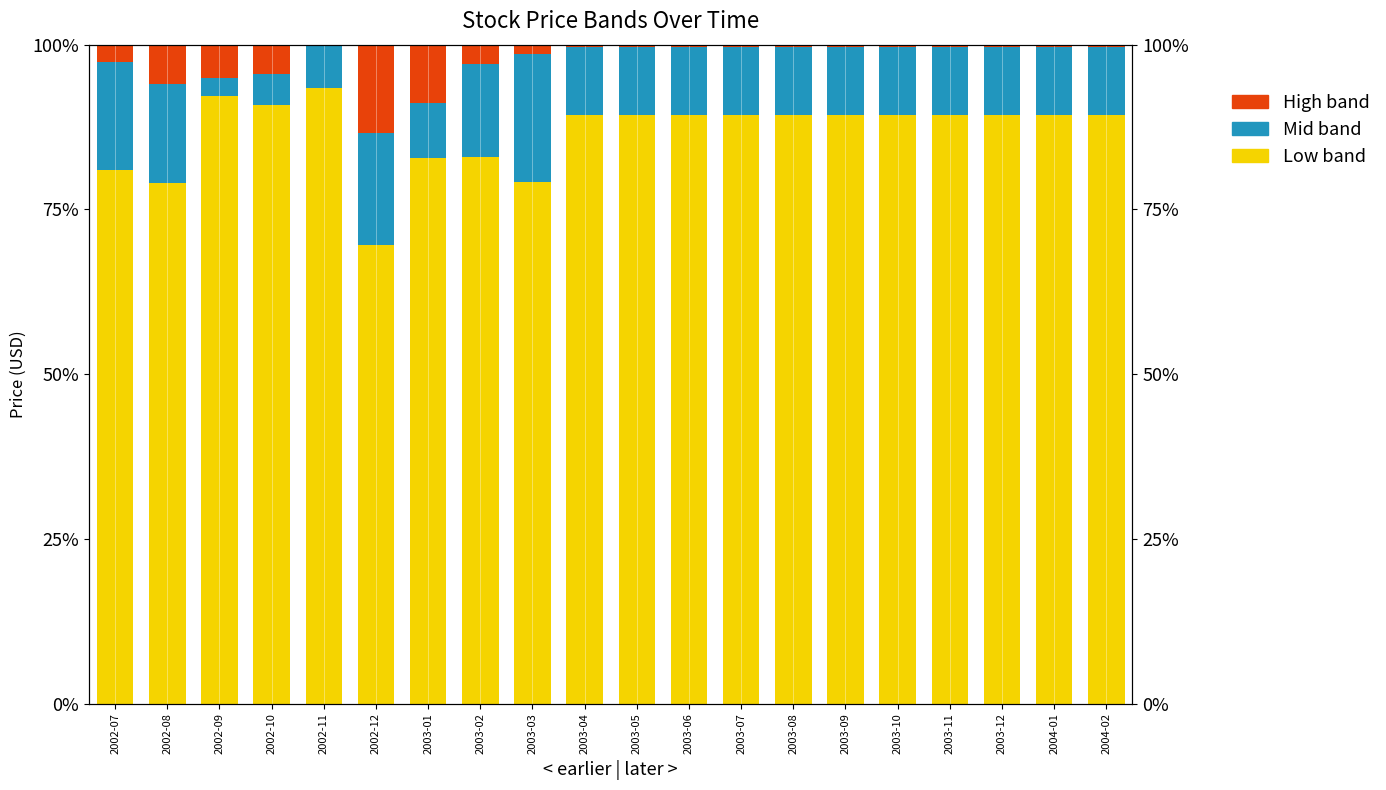

Reading right to left, extract all data points from this chart.

Low band: 2004-02=89.3	2004-01=89.3	2003-12=89.3	2003-11=89.3	2003-10=89.3	2003-09=89.3	2003-08=89.3	2003-07=89.3	2003-06=89.3	2003-05=89.3	2003-04=89.3	2003-03=79.2	2003-02=82.9	2003-01=82.8	2002-12=69.6	2002-11=93.5	2002-10=90.8	2002-09=92.2	2002-08=79.0	2002-07=81.0
Mid band: 2004-02=10.3	2004-01=10.3	2003-12=10.3	2003-11=10.3	2003-10=10.3	2003-09=10.3	2003-08=10.3	2003-07=10.3	2003-06=10.3	2003-05=10.3	2003-04=10.3	2003-03=19.3	2003-02=14.1	2003-01=8.3	2002-12=17.0	2002-11=10.3	2002-10=4.8	2002-09=2.8	2002-08=15.1	2002-07=16.3
High band: 2004-02=0.4	2004-01=0.4	2003-12=0.4	2003-11=0.4	2003-10=0.4	2003-09=0.4	2003-08=0.4	2003-07=0.4	2003-06=0.4	2003-05=0.4	2003-04=0.4	2003-03=1.4	2003-02=3.0	2003-01=8.9	2002-12=13.4	2002-11=-3.8	2002-10=4.4	2002-09=5.0	2002-08=5.9	2002-07=2.7